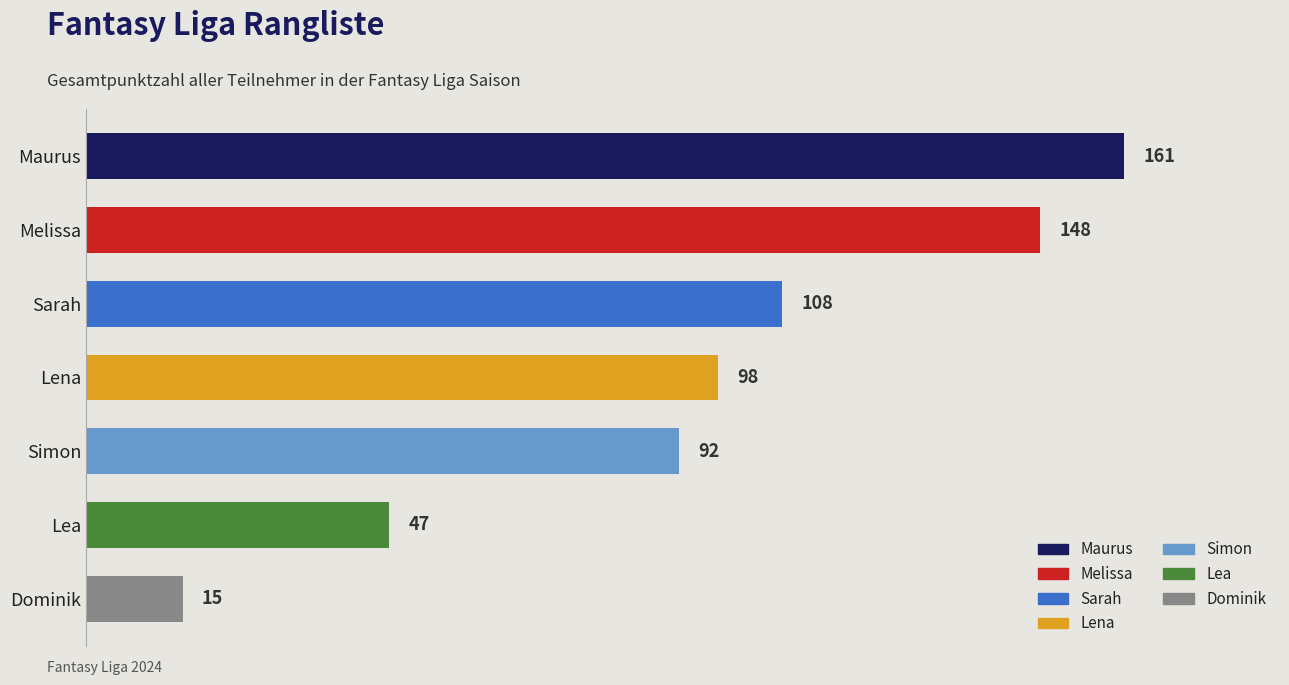

Which category has the lowest value across all series?

Dominik